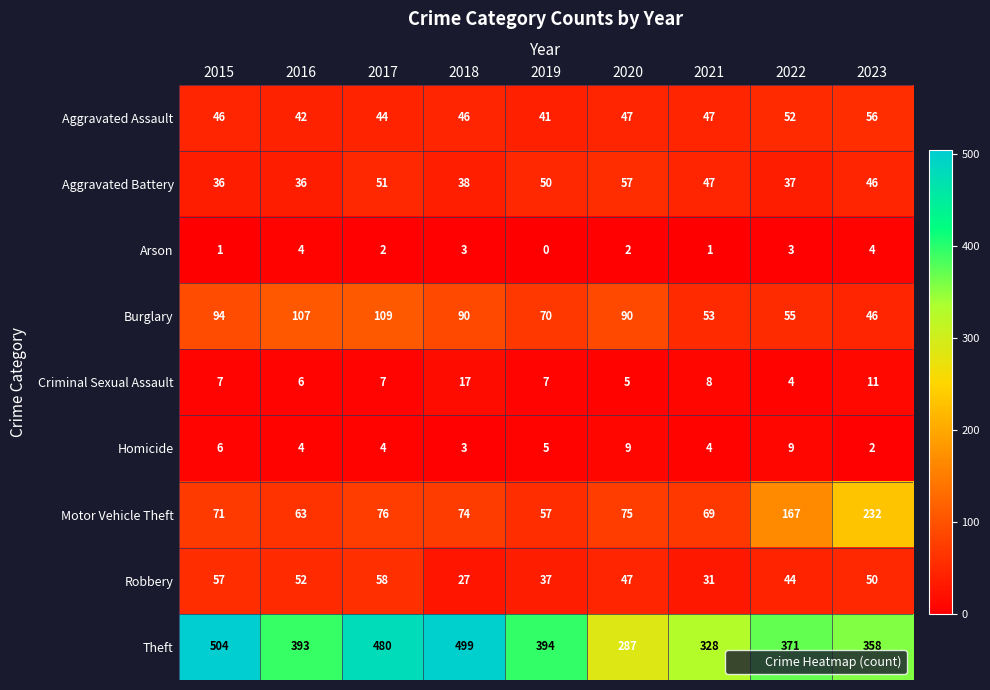

At which category does the chart reach its minimum across all series?

2019